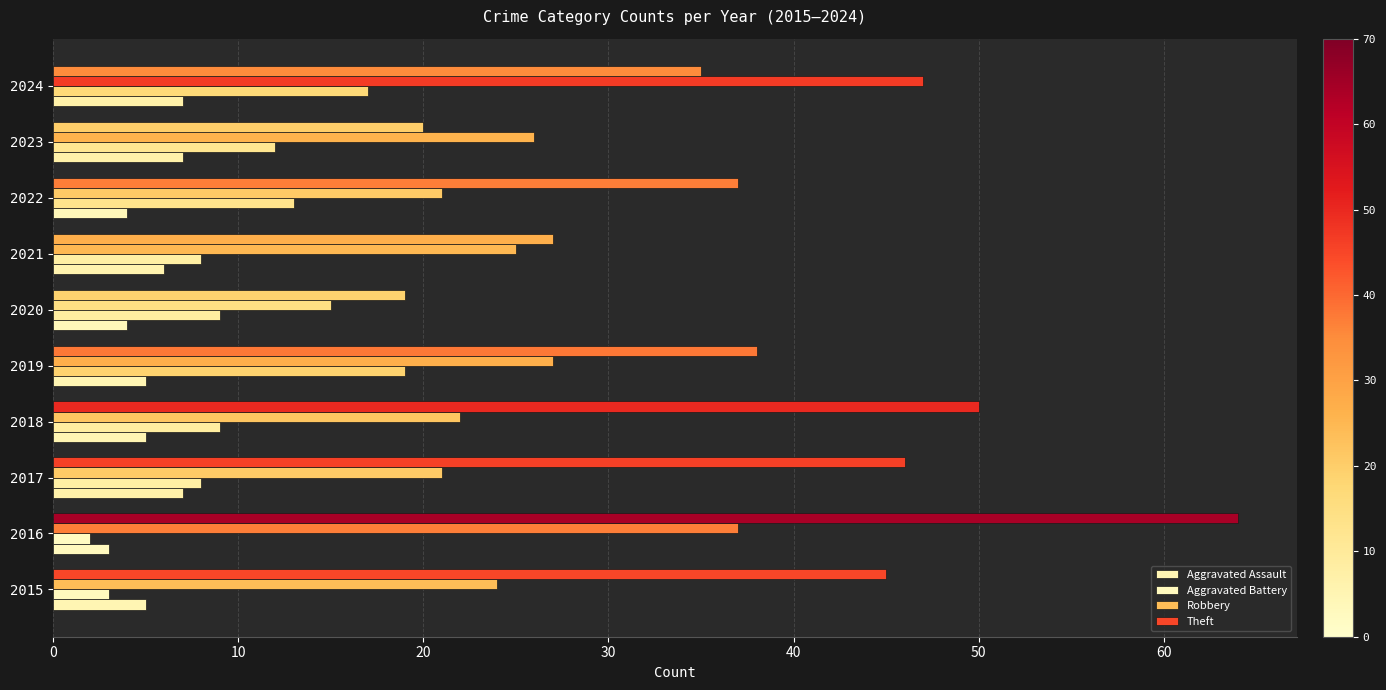

What position from the right is 20?

8